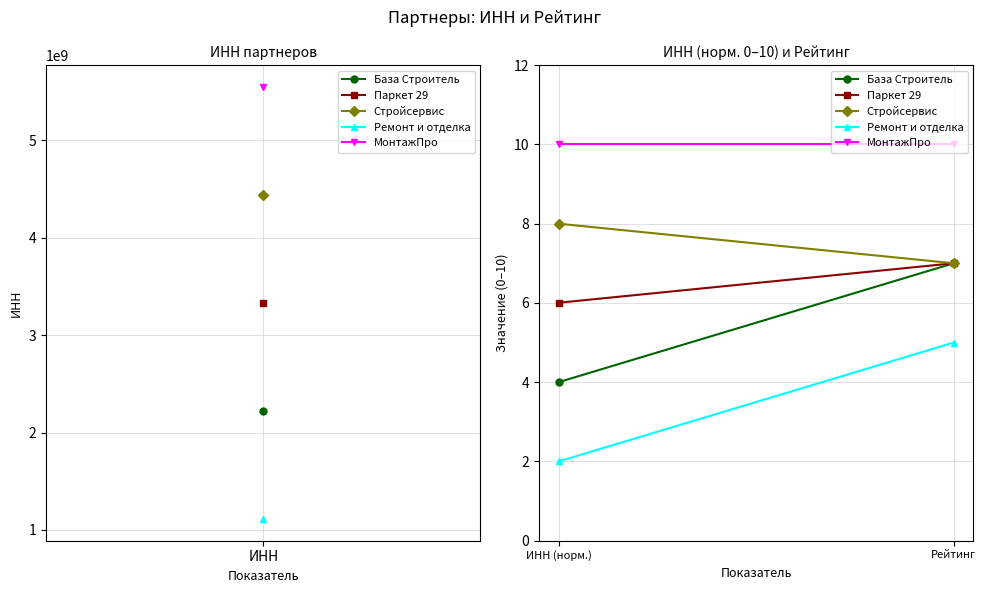

List the series in order of their overall mean, lowest first.

Ремонт и отделка, База Строитель, Паркет 29, Стройсервис, МонтажПро